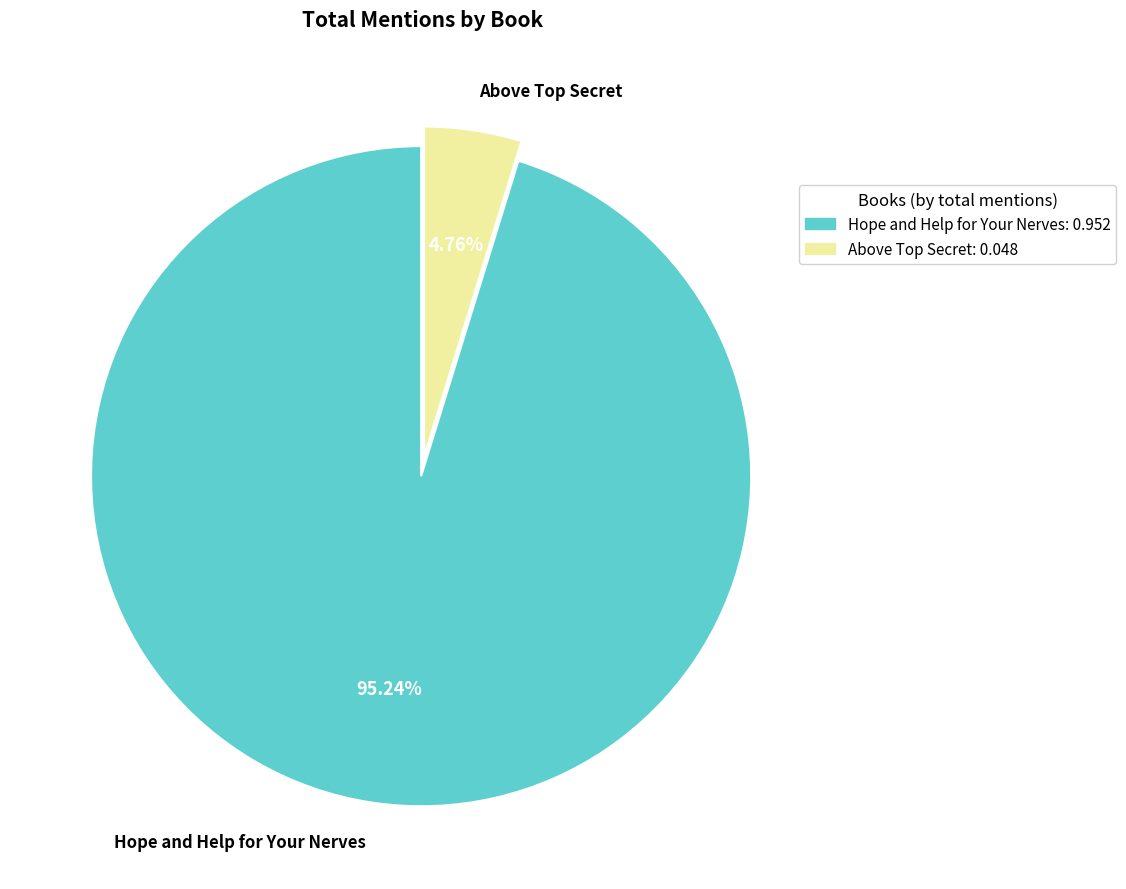

To the nearest percent, what is the difference between the largest and smallest slice percentages?

90%